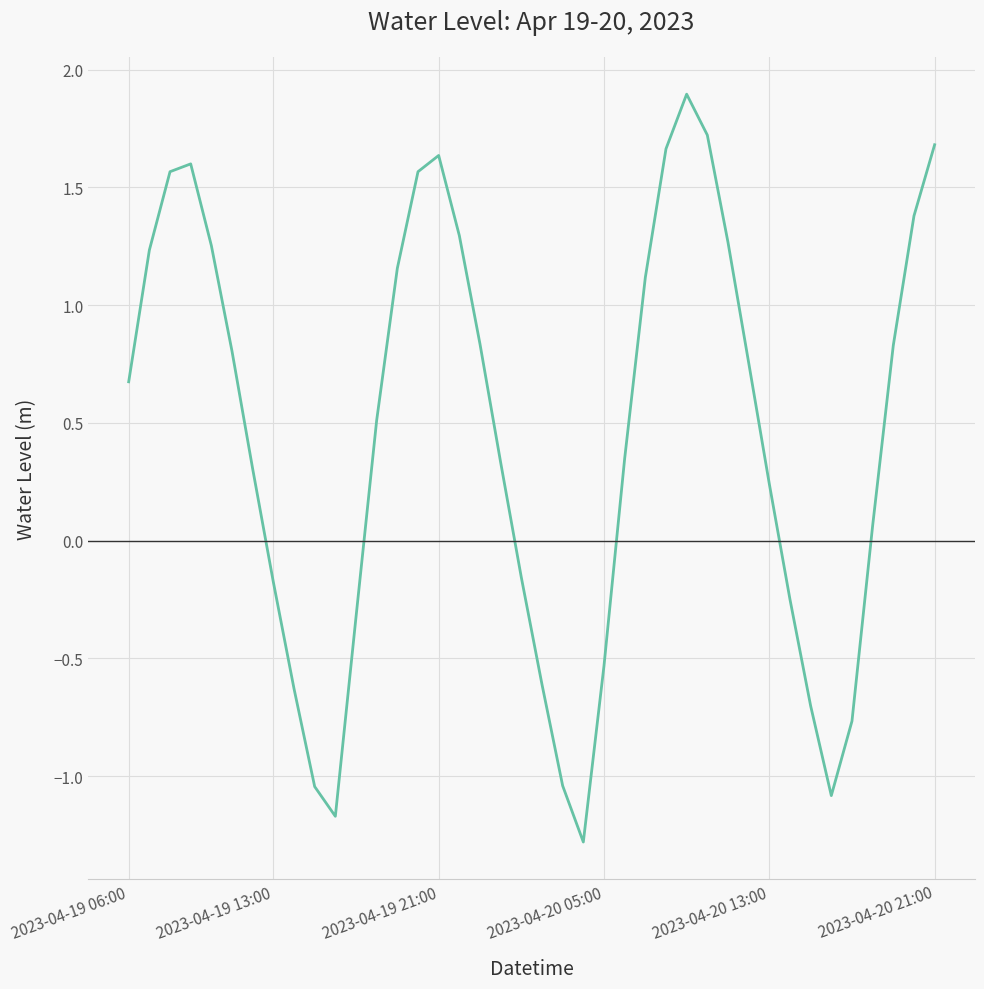

What is the maximum value shown in the chart?

1.9